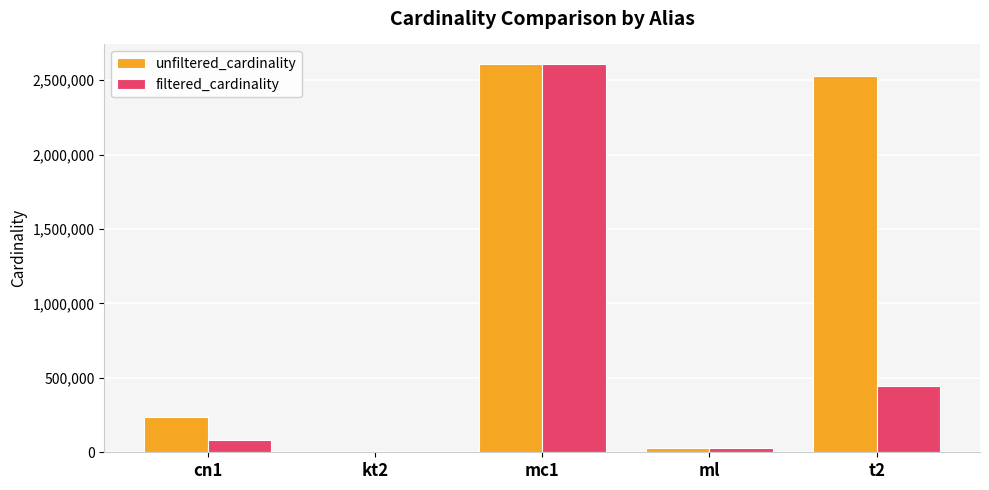

At which label is unfiltered_cardinality closest to 1304568?

cn1